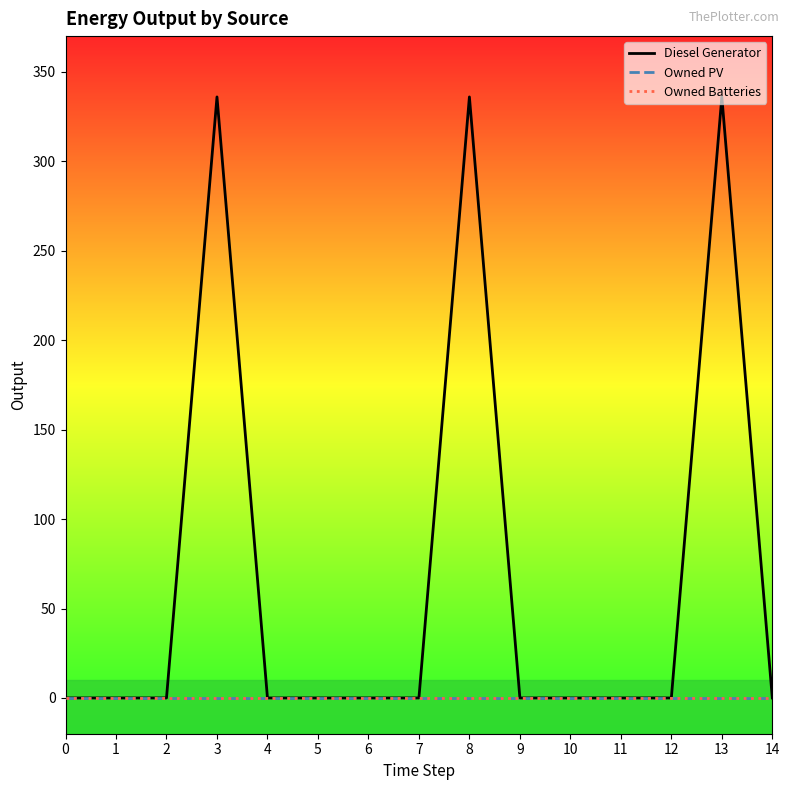

True or false: Owned PV and Owned Batteries cross at least once.

False